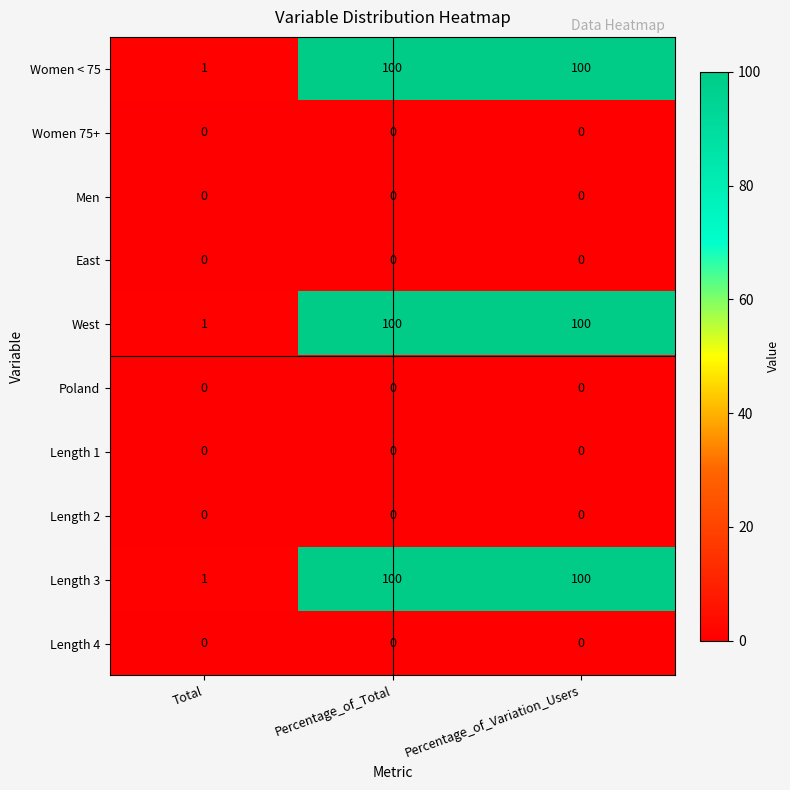

True or false: Women 75+ has a value of 0 at Percentage_of_Total.

True